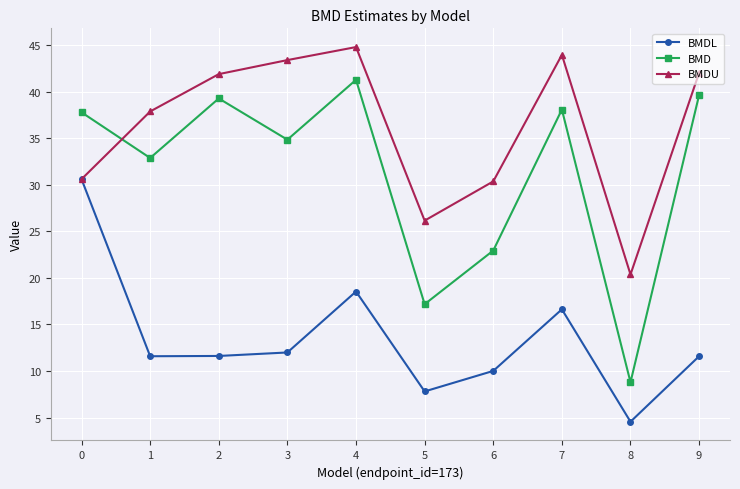

What is the approximate value of BMD at 0?

37.8